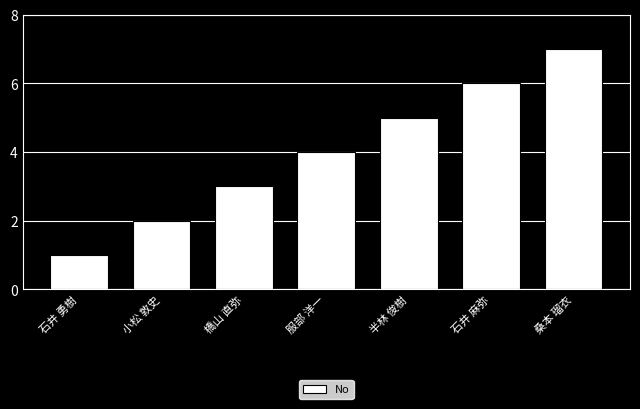

Are the bars grouped side by side (vs. stacked)?

No